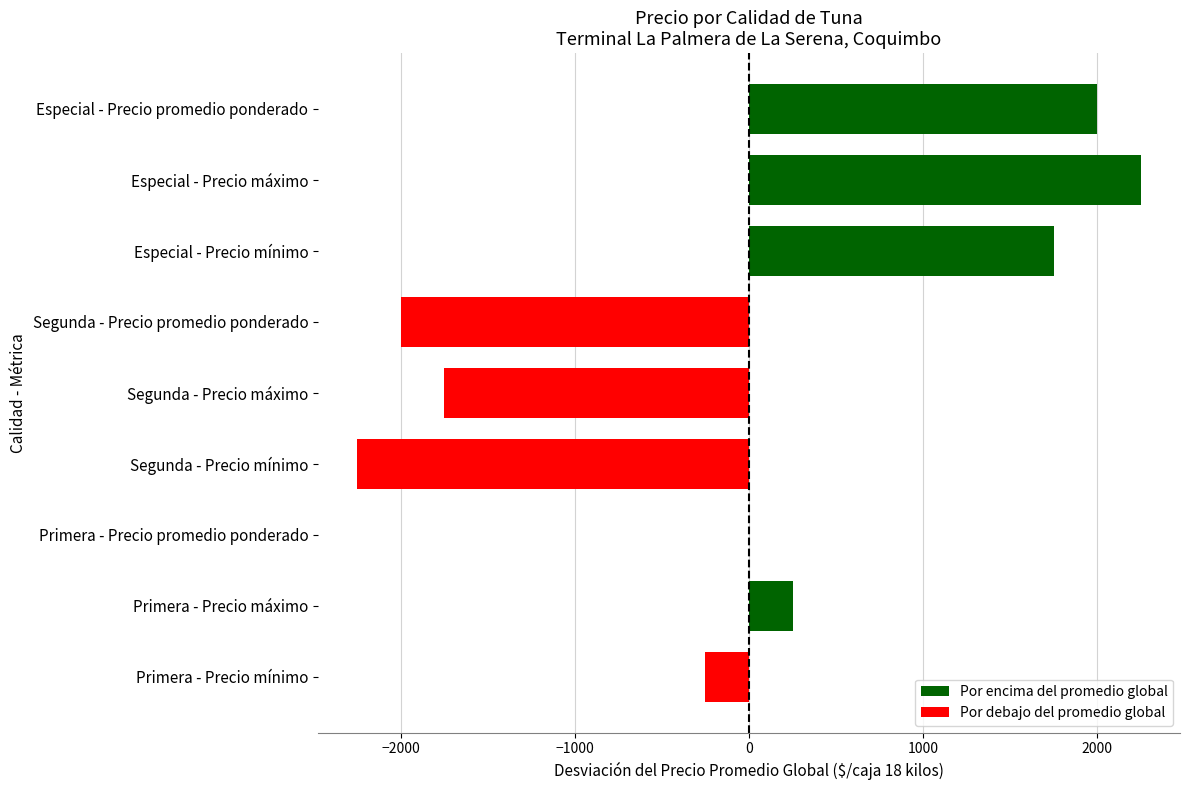

Count the number of data series in this chart.

1